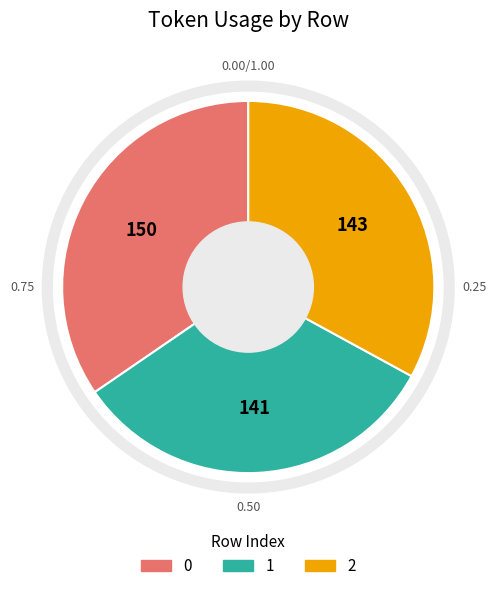

Is there a majority slice in this chart?

No